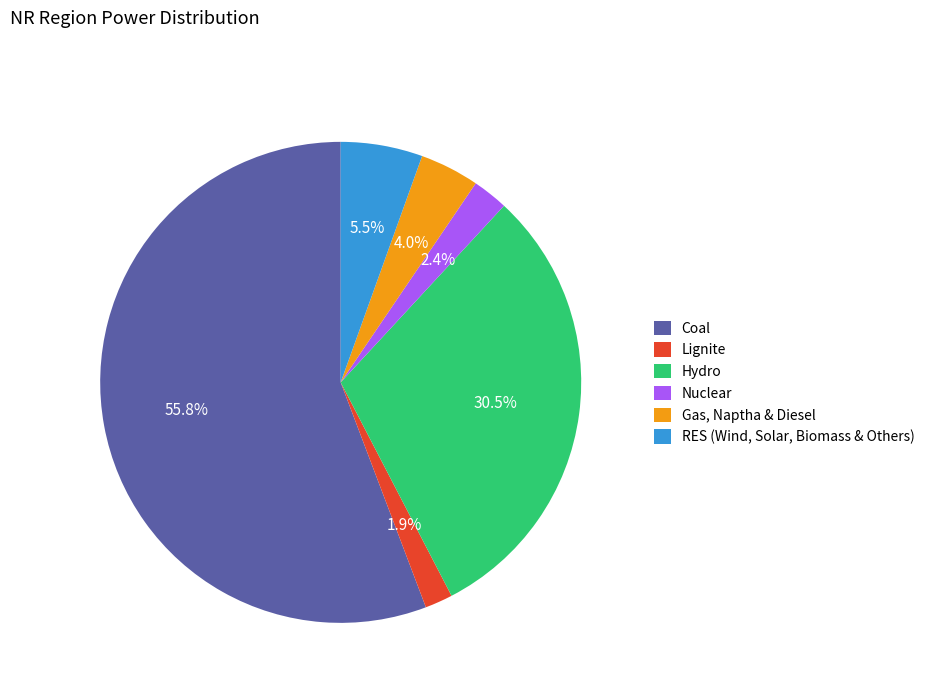

Which category has the biggest portion of the pie?

Coal